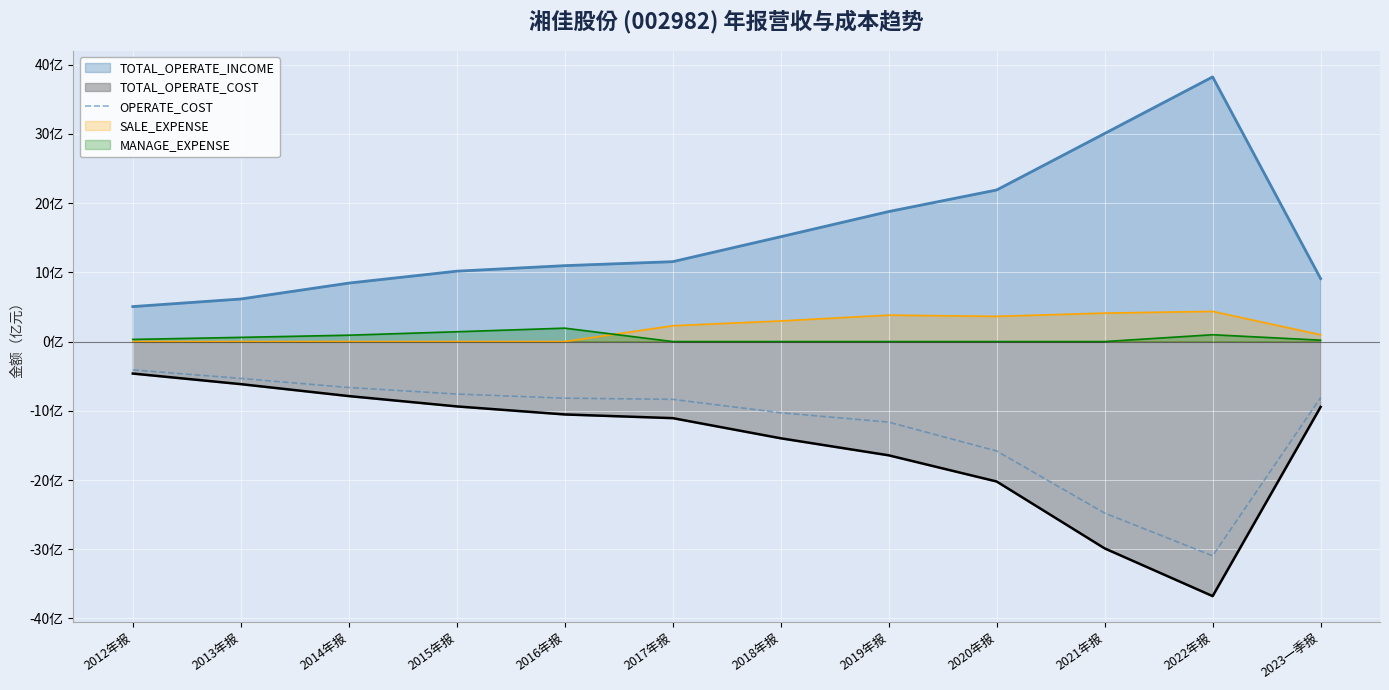

The chart shows a value of -4.1 at 2012年报. True or false?

True